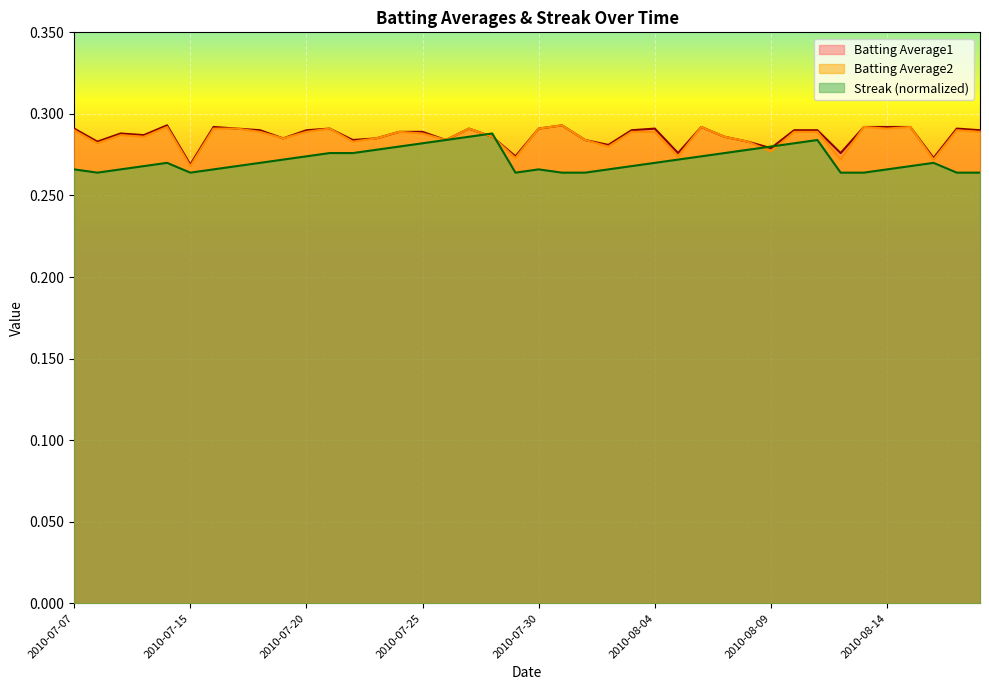

True or false: Batting Average1 has more than 1 interior local peaks.

True